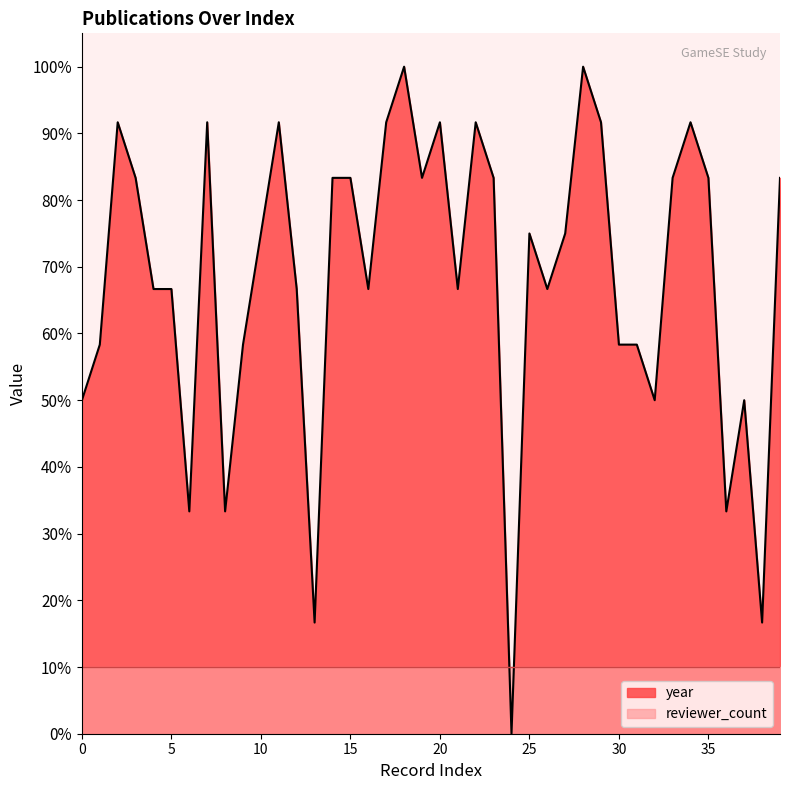

What is the value of the 17th point from the left?

66.7